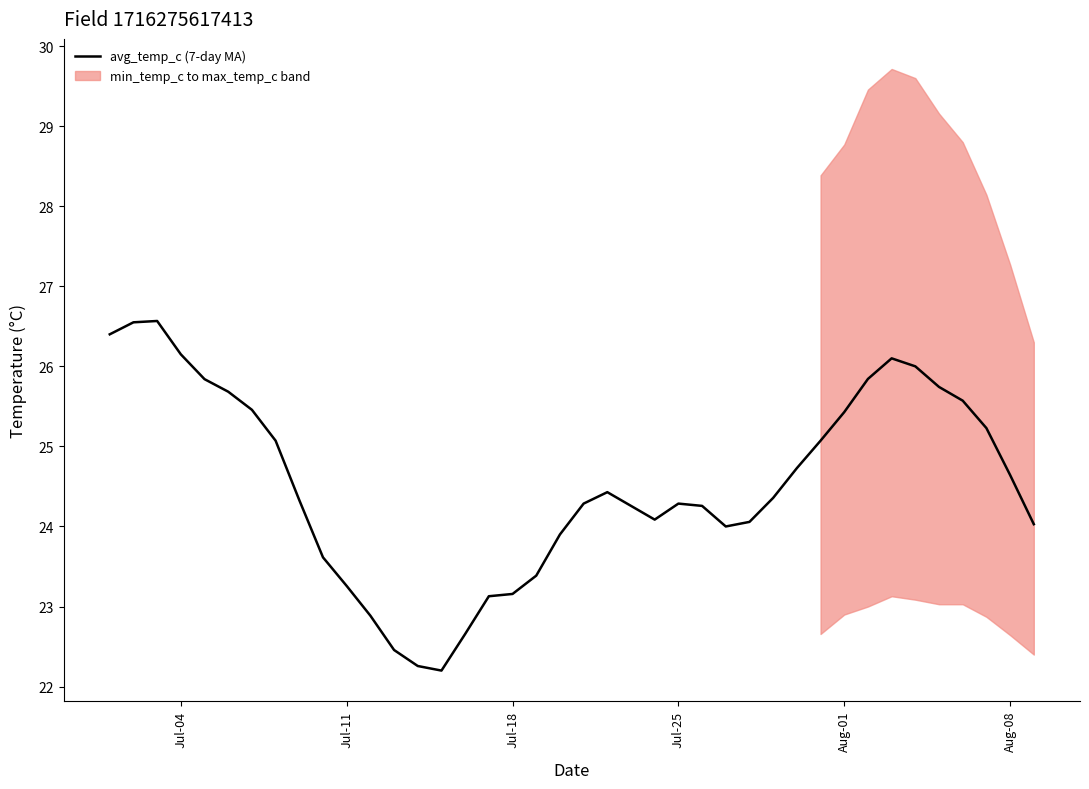

What is the highest value of the avg_temp_c (7-day MA) series?

26.6